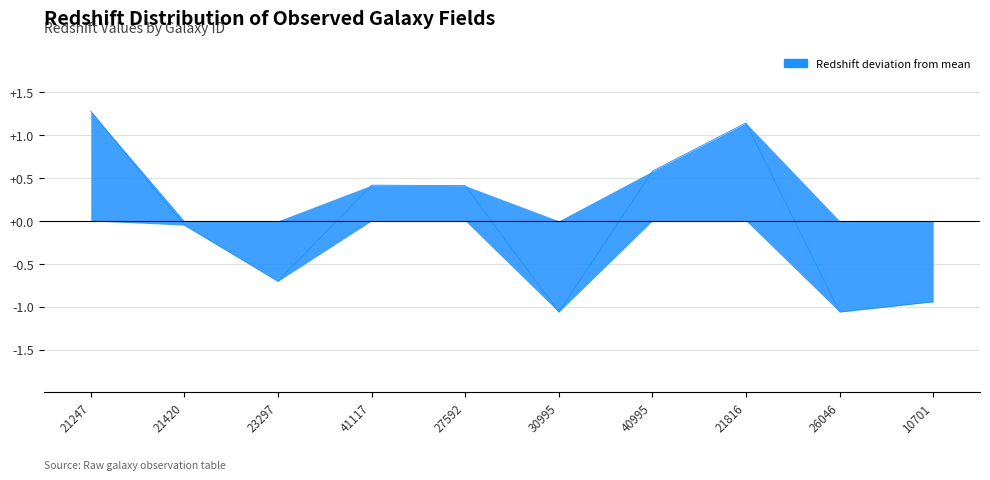

Does the chart display data point markers on the line(s)?

No